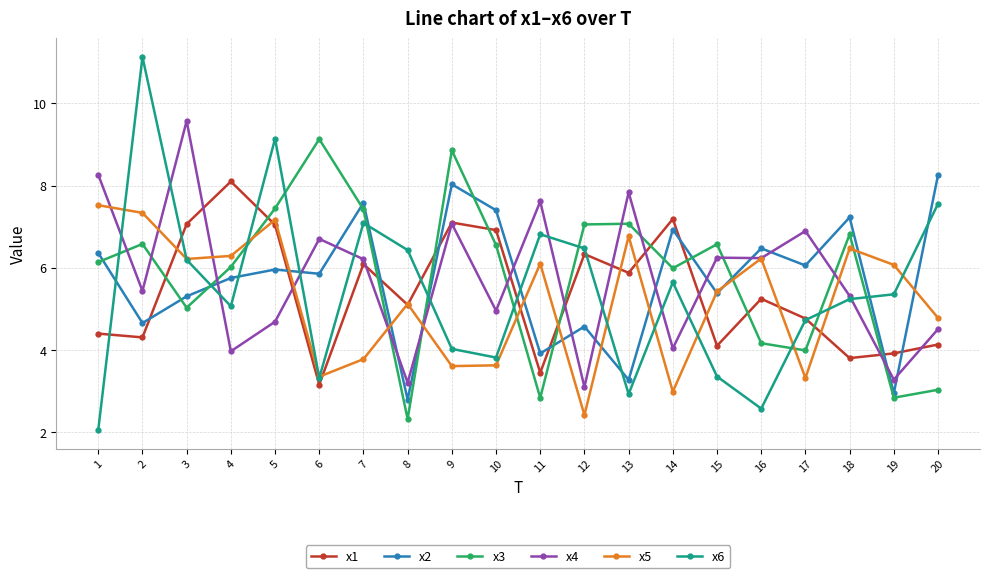

The value of x2 at 10 is 9.8. True or false?

False